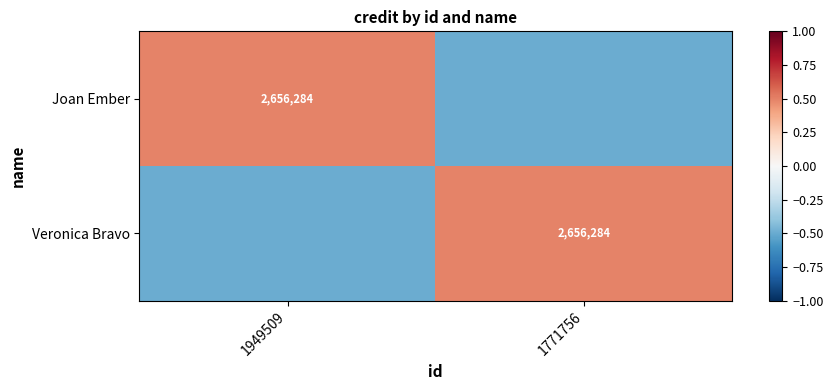

Count the Joan Ember values in the range 0 to 1.

1